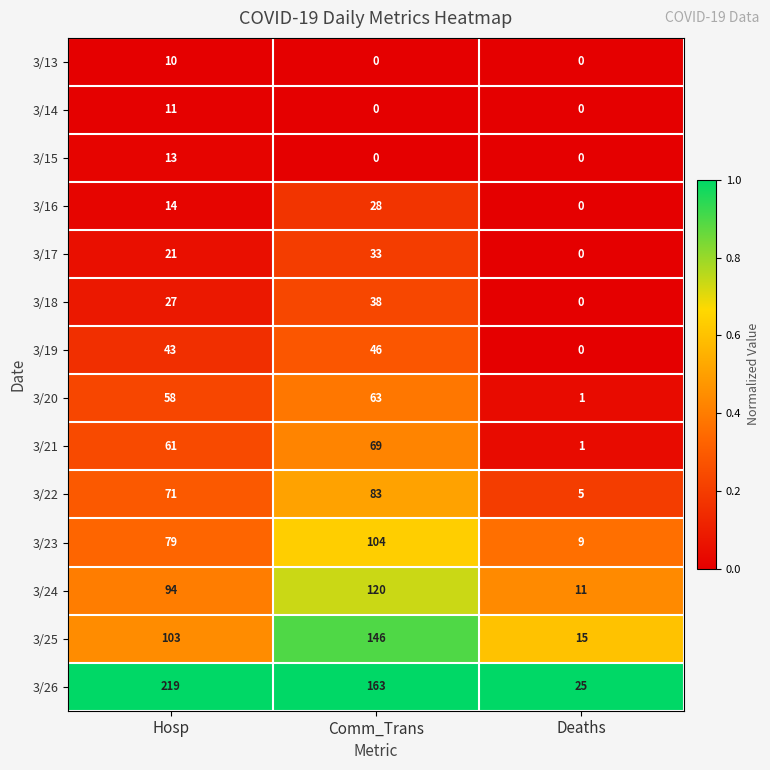

What is the total value across all series at Deaths?

67